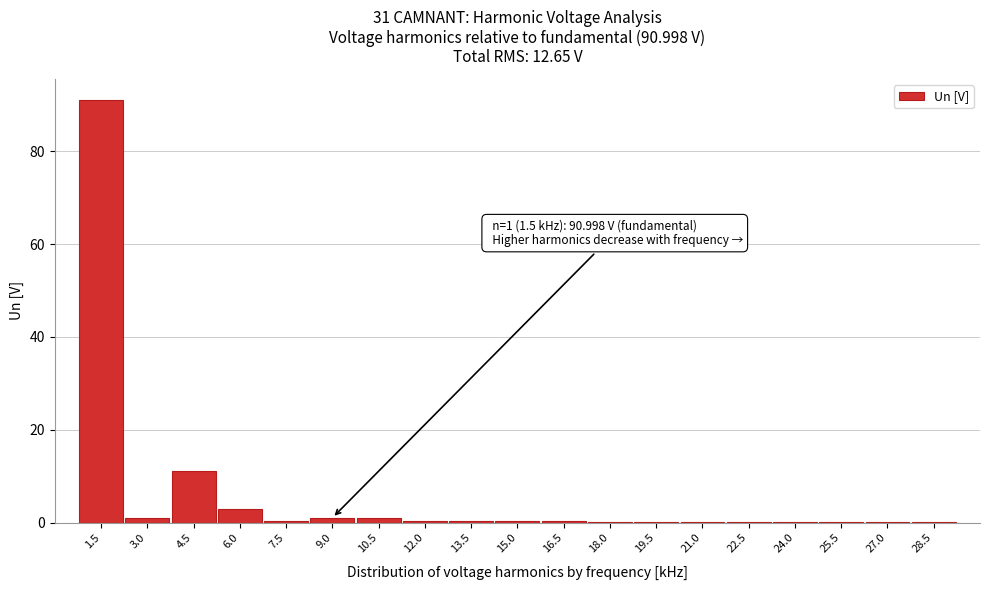

The chart shows a value of 0.1 at 25.5. True or false?

True